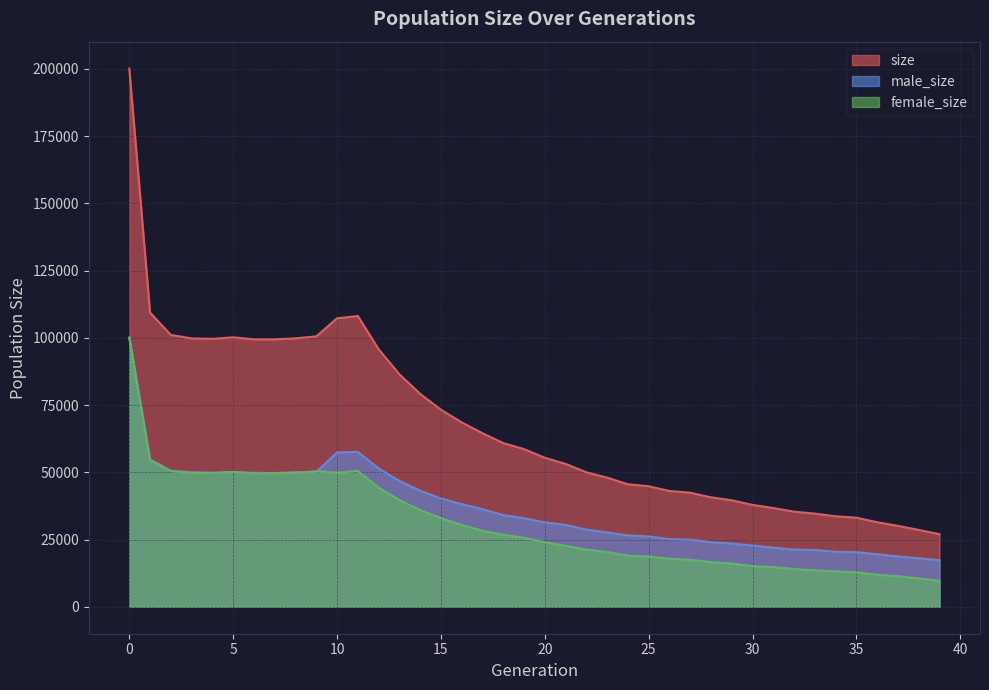

What are all the series names shown in the legend?

size, male_size, female_size